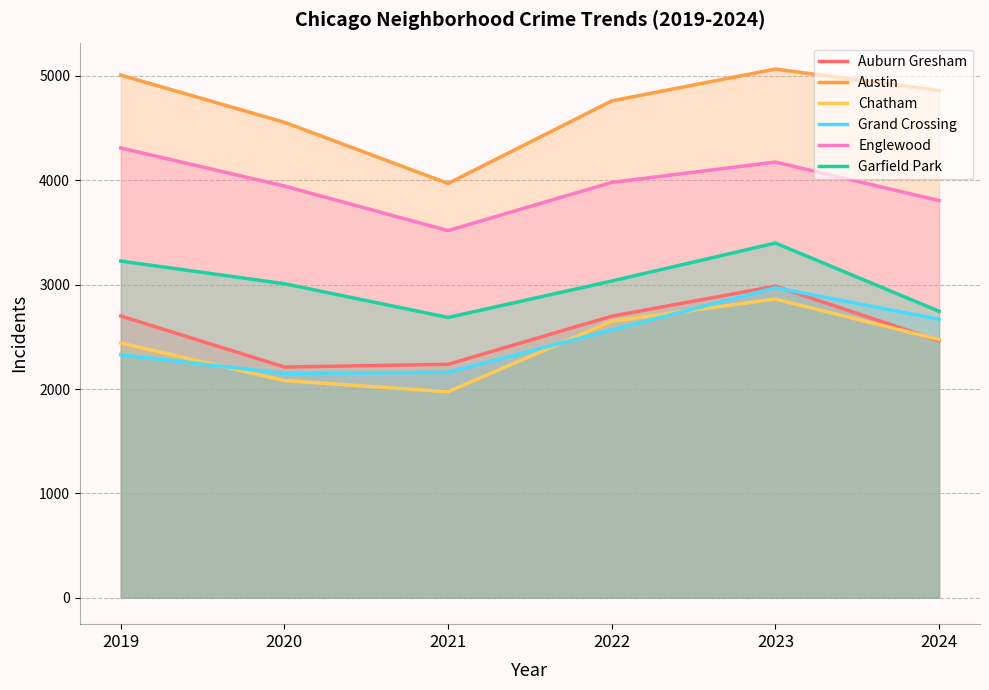

How many data points in Garfield Park are above 3035?

2